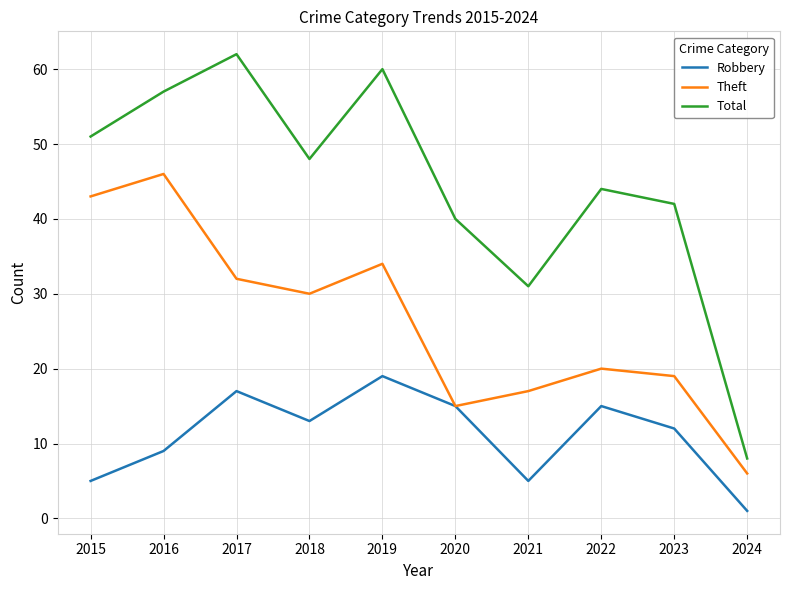

What is the difference between the maximum and minimum values in the Theft series?

40